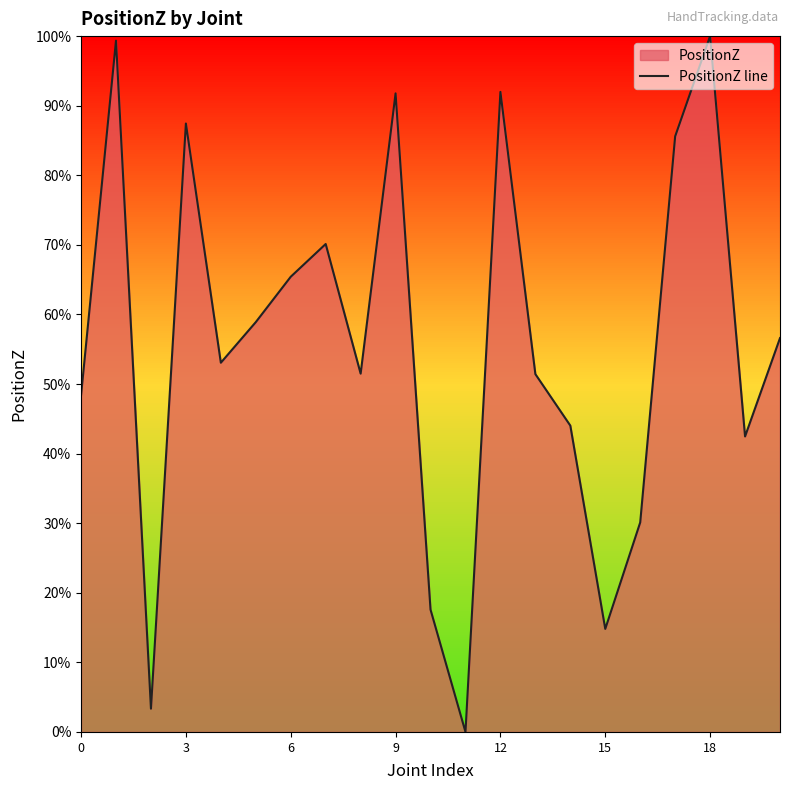

Which category has the highest value across all series?

18